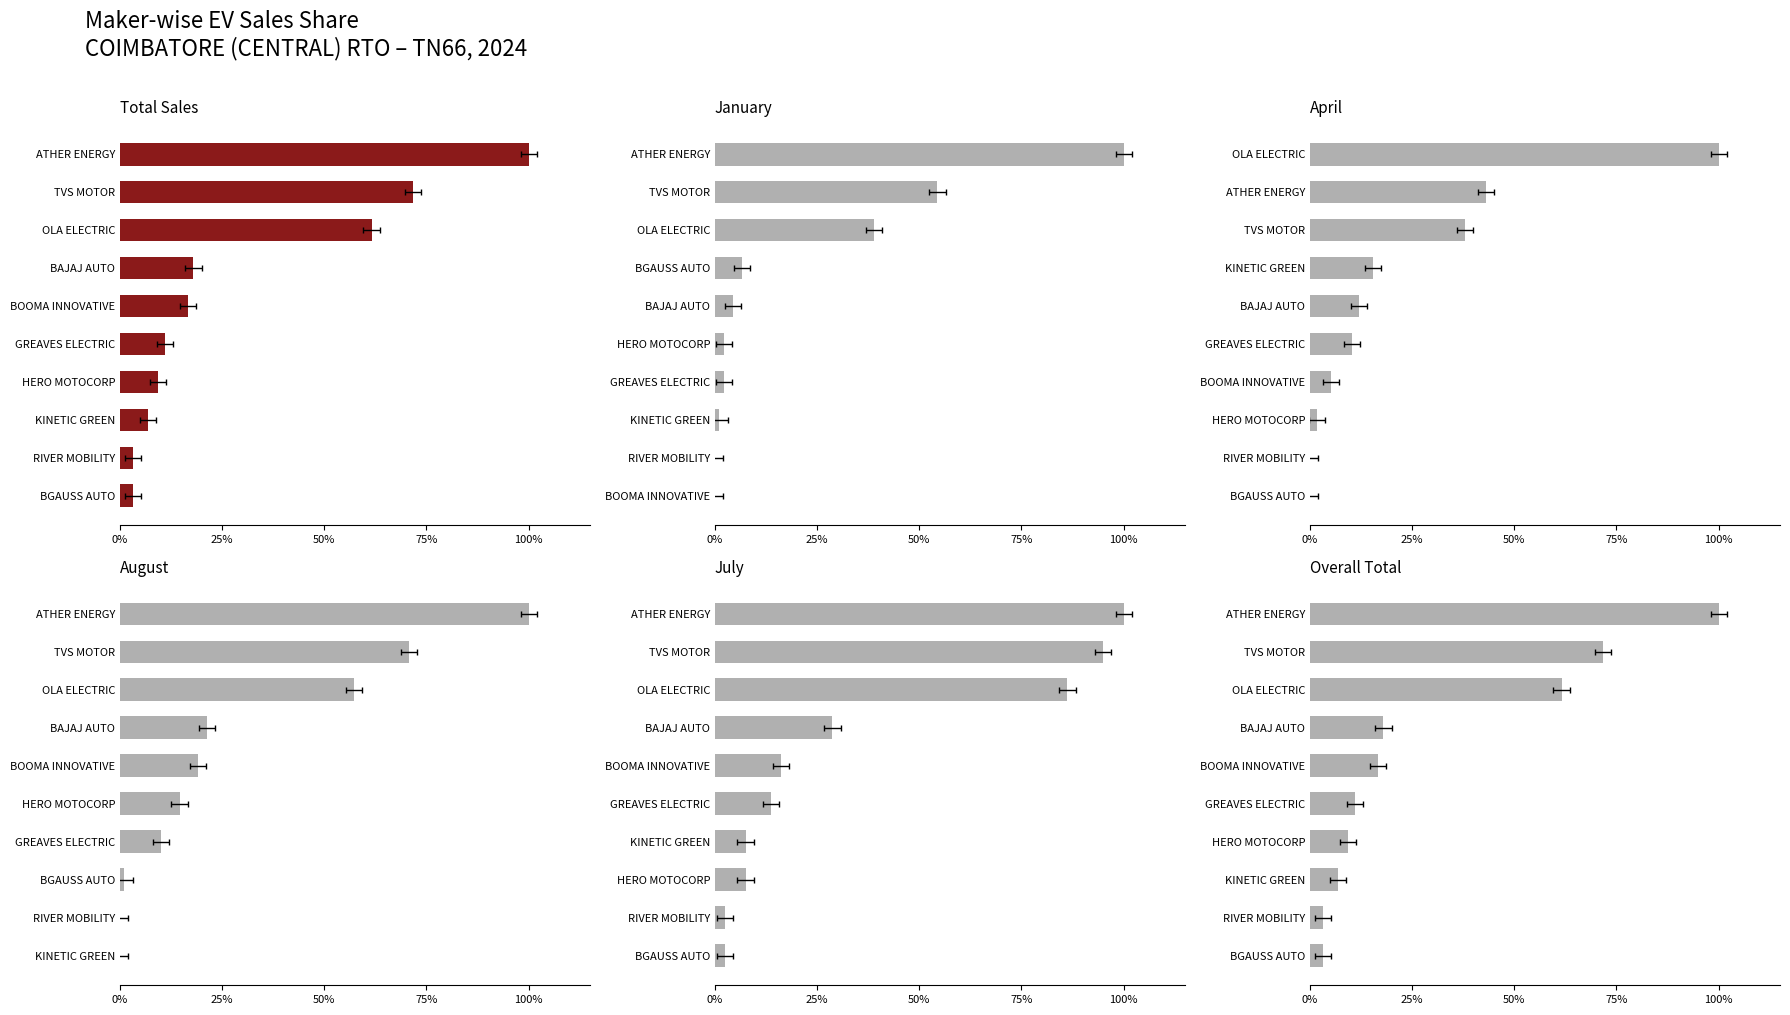

What is the difference between the TOTAL values at KINETIC GREEN and BGAUSS AUTO?

3.6